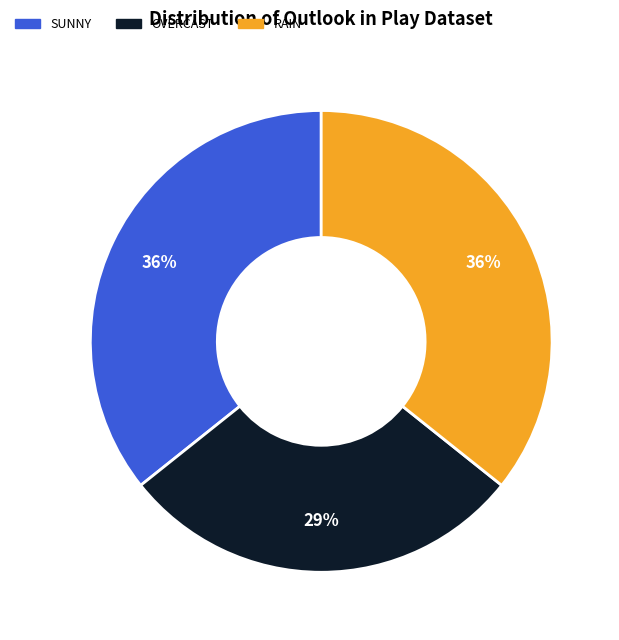

Which slice is the smallest?

OVERCAST